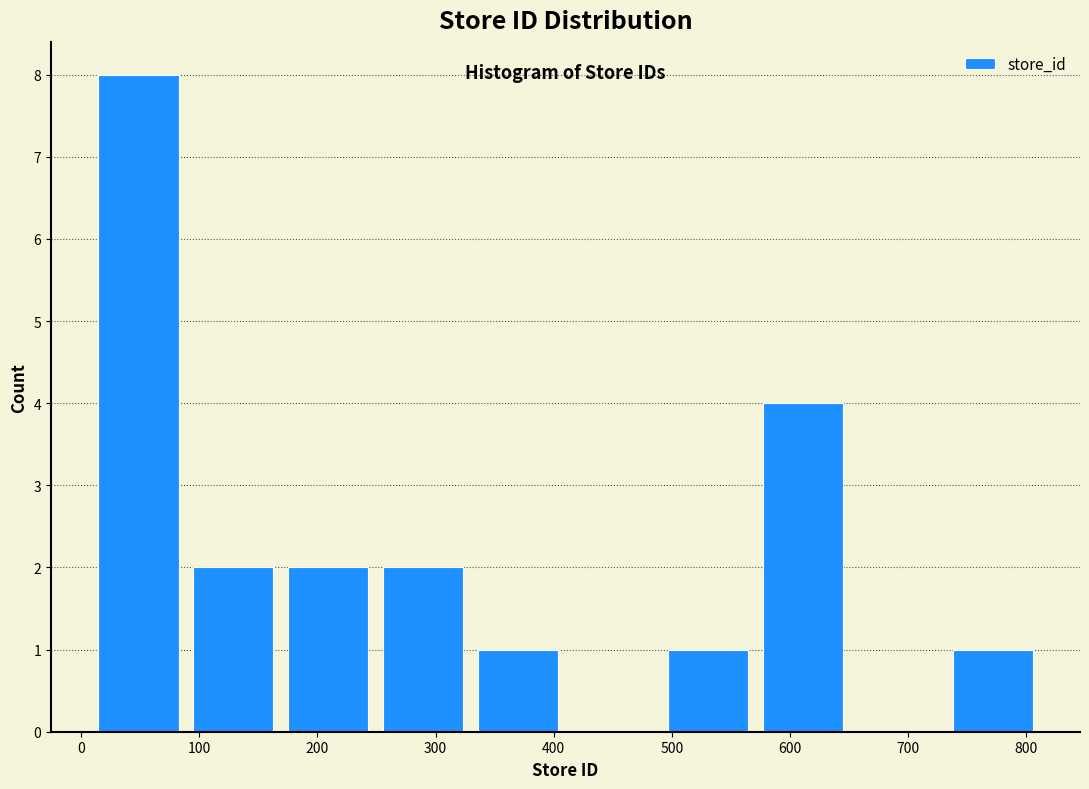

Reading left to right, transcribe this chart: for each bar, give the range it covers on the x-axis and its height. Neither the bar edges nor the heights are printed on the chart, so give them approximately, as read against the axes.

10 to 90: 8
90 to 170: 2
170 to 250: 2
250 to 330: 2
330 to 410: 1
410 to 490: 0
490 to 570: 1
570 to 650: 4
650 to 730: 0
730 to 810: 1